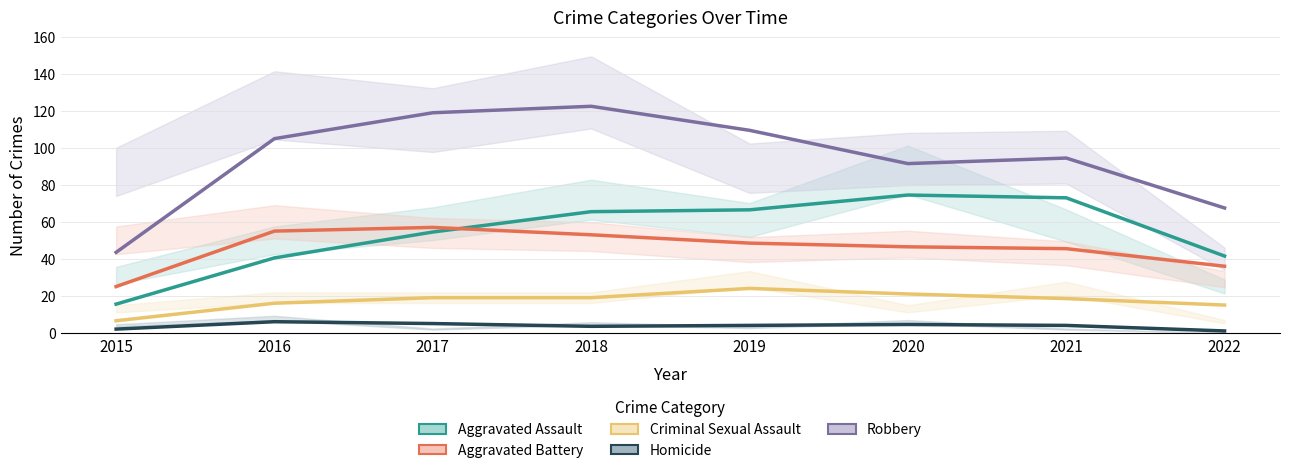

The value of Robbery at 2015 is 43.5. True or false?

True